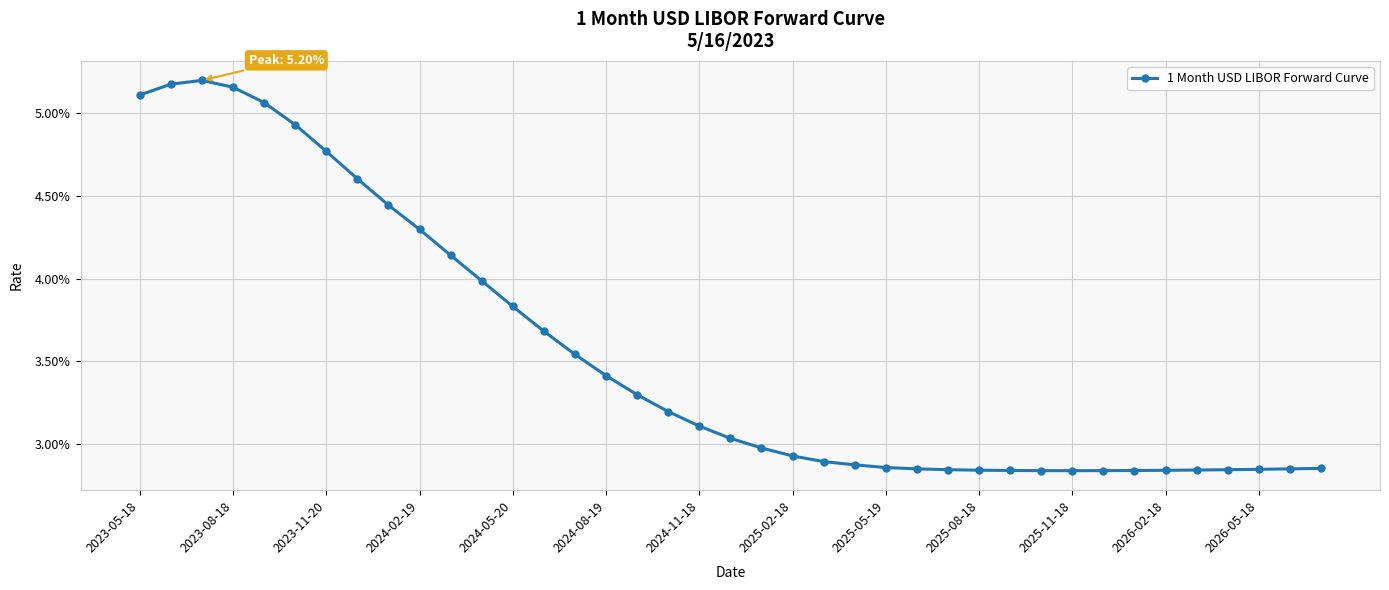

Does the chart have visible grid lines?

Yes